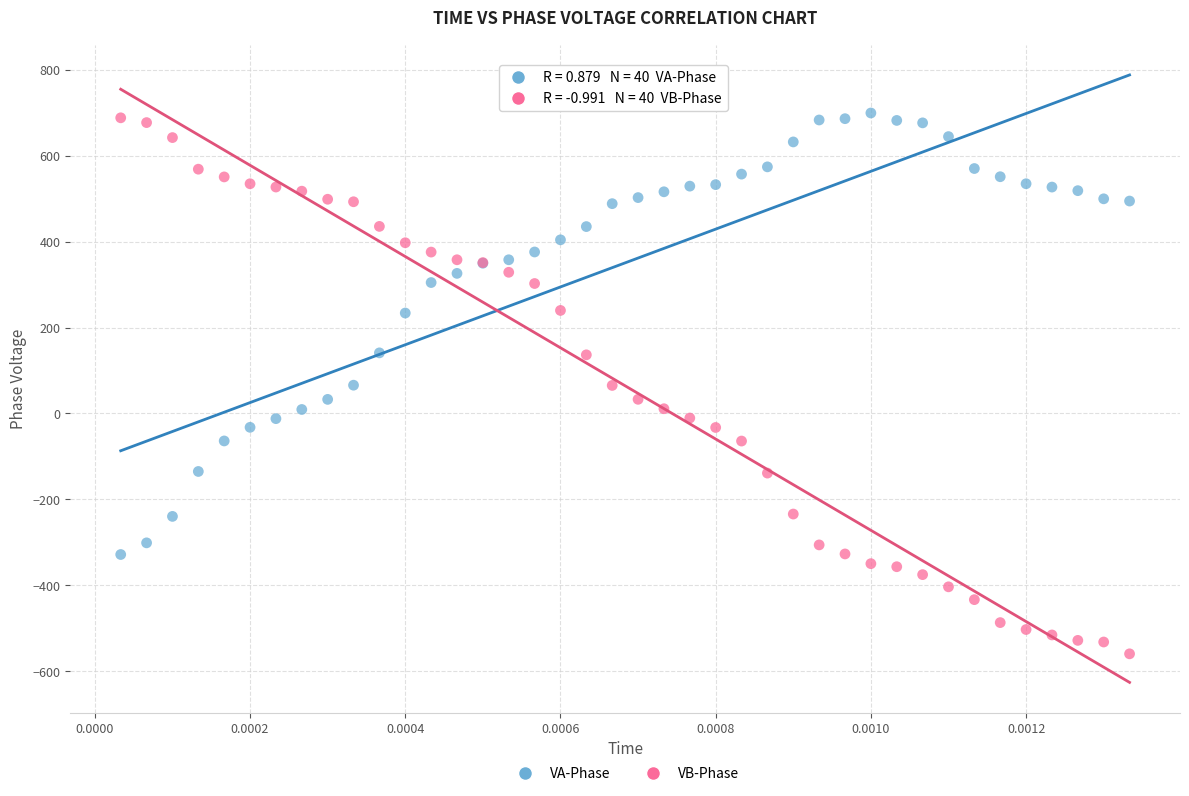

Which series has the largest Y range (max minus min)?

VB-Phase